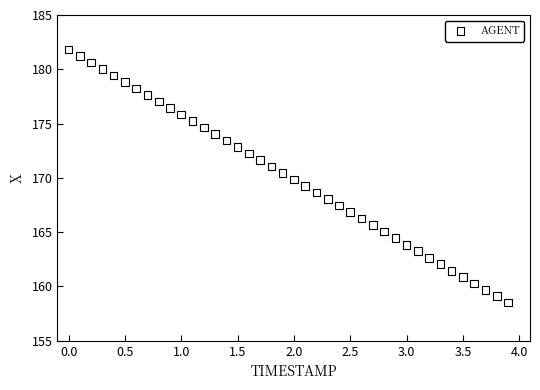

What is the range of X values (max minus min)?

3.9